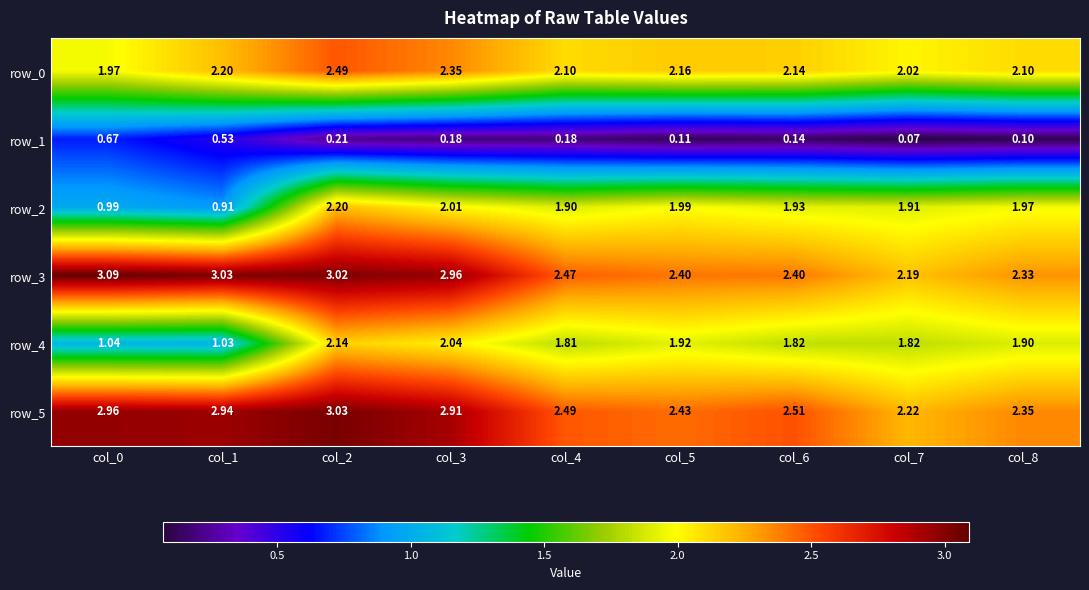

What is the difference between the maximum and minimum values in the row_4 series?

1.1